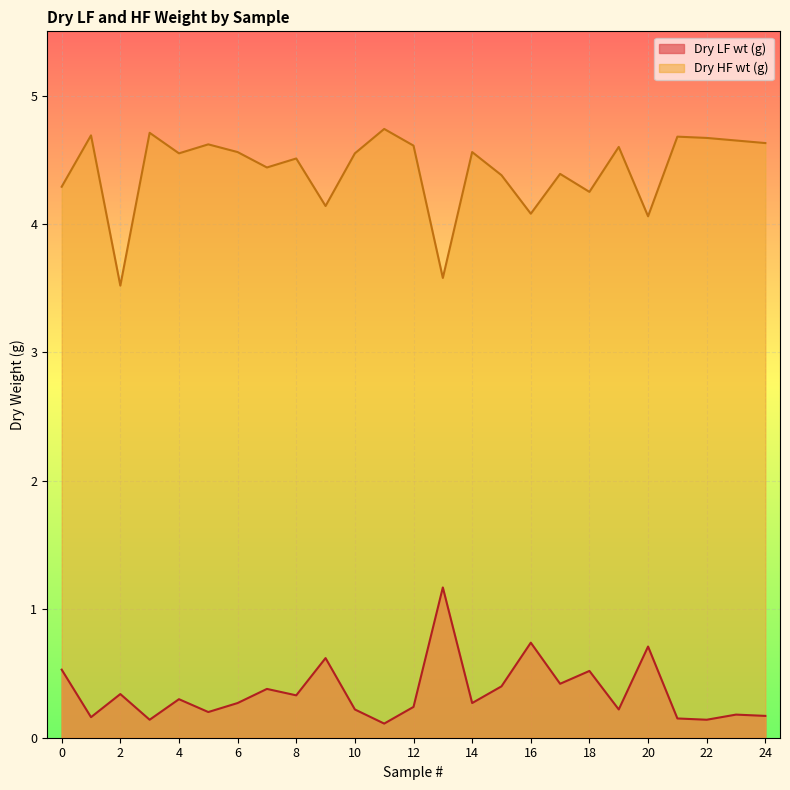

Is the value of Dry LF wt (g) at 8 greater than the value of Dry HF wt (g) at 4?

No